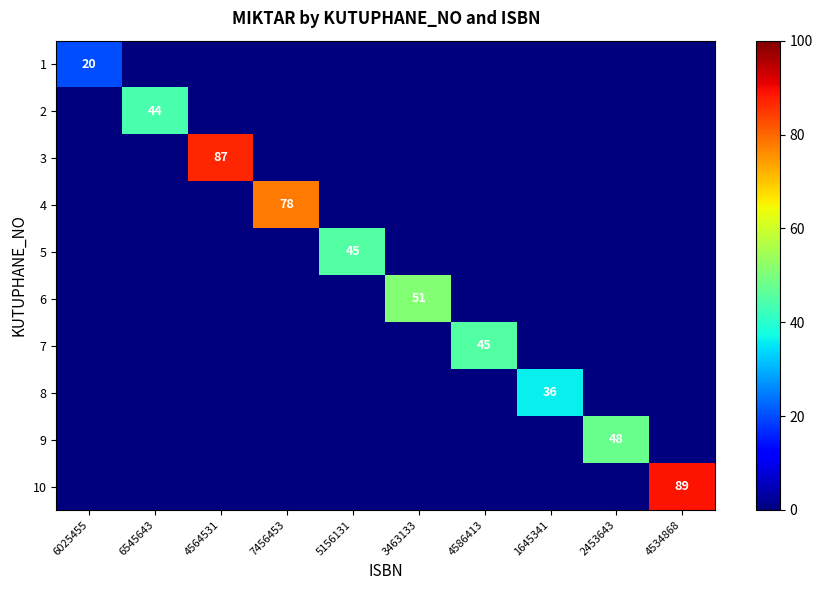

True or false: 2 has a value of 44 at 6545643.

True